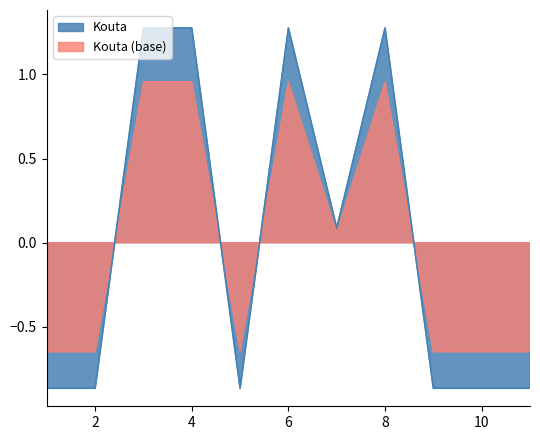

At which category does the chart reach its minimum across all series?

1